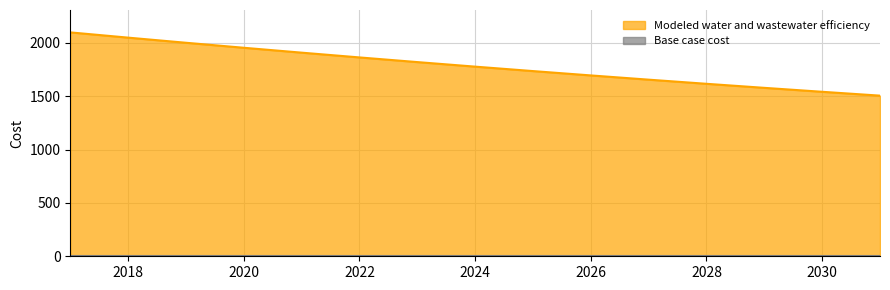

Reading left to right, what are all the values shown in this chart?

2098.0	2048.8	2000.8	1953.9	1908.1	1863.4	1819.7	1777.0	1735.4	1694.7	1655.0	1616.2	1578.3	1541.3	1505.2